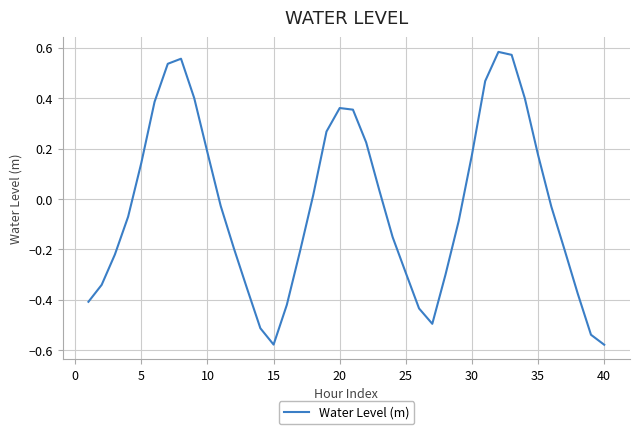

At which label does the data first exceed 0?

5